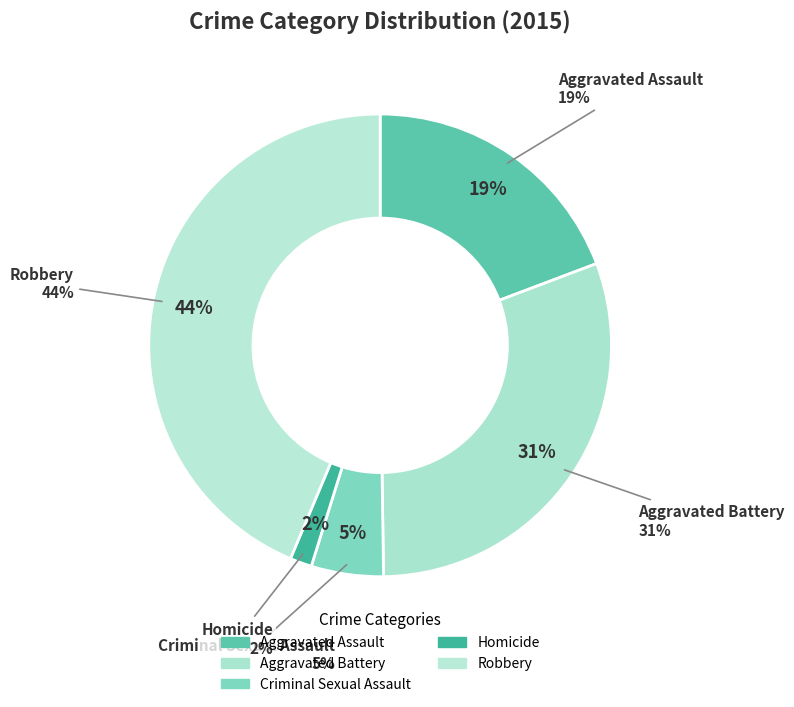

To the nearest percent, what portion does Robbery represent?

44%